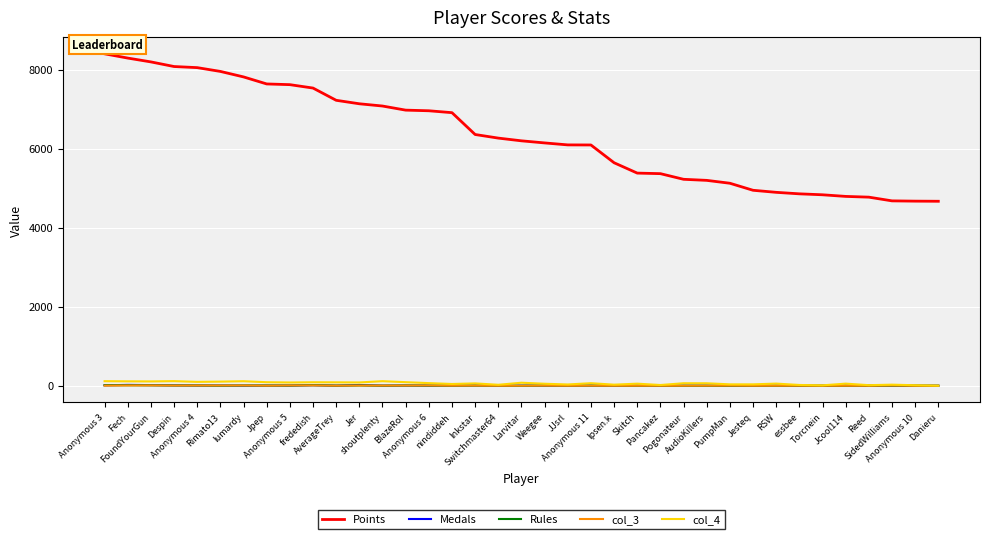

True or false: Rules has a value of 0 at Danieru.

True